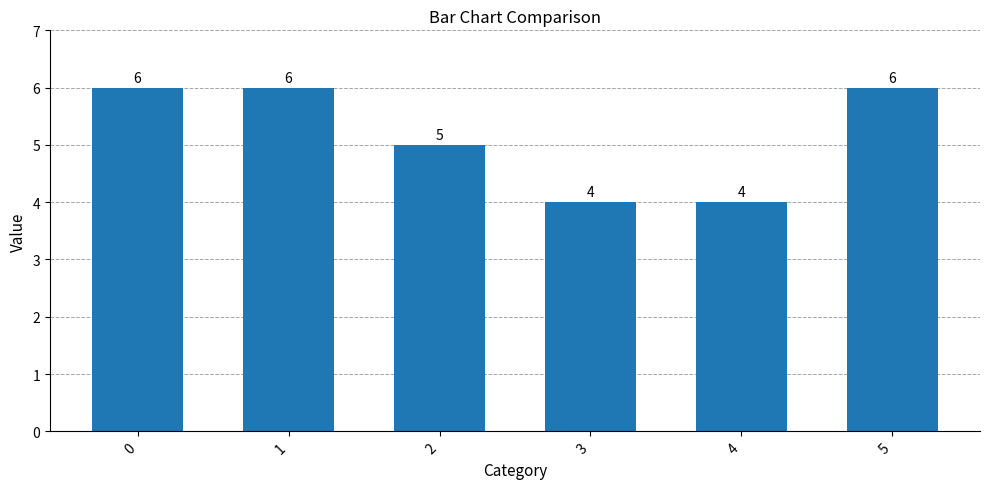

What is the value of the 2nd bar from the left?

6